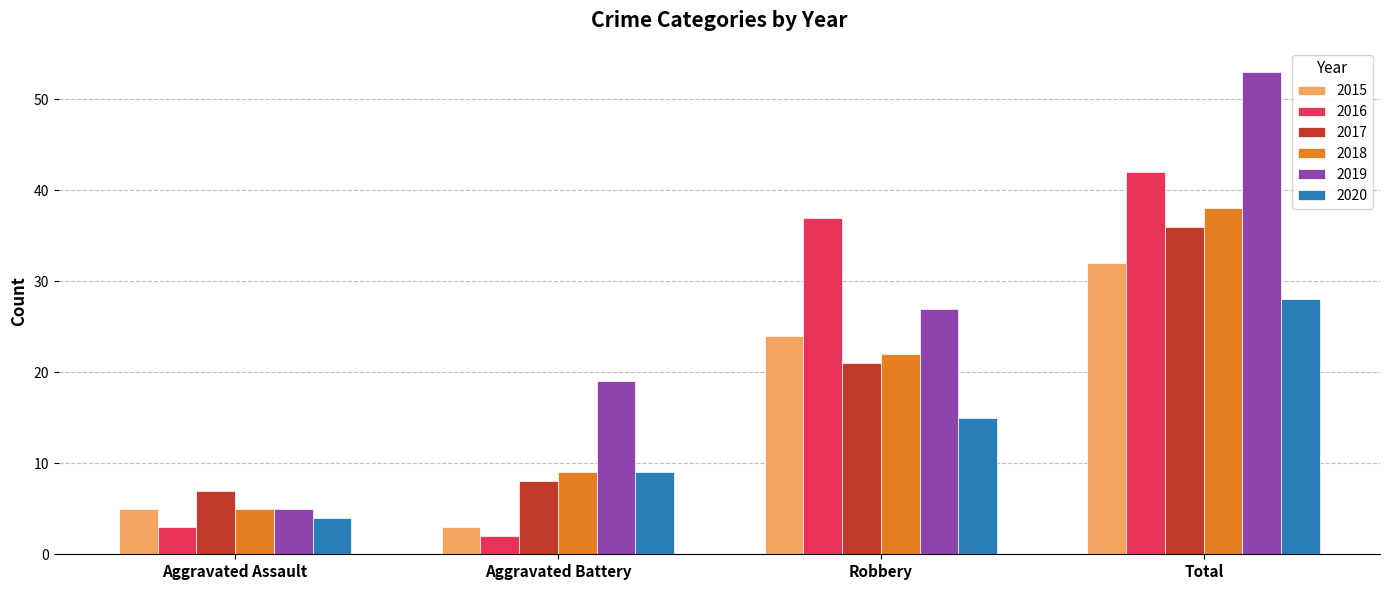

What is the label of the 3rd bar from the right?

Aggravated Battery